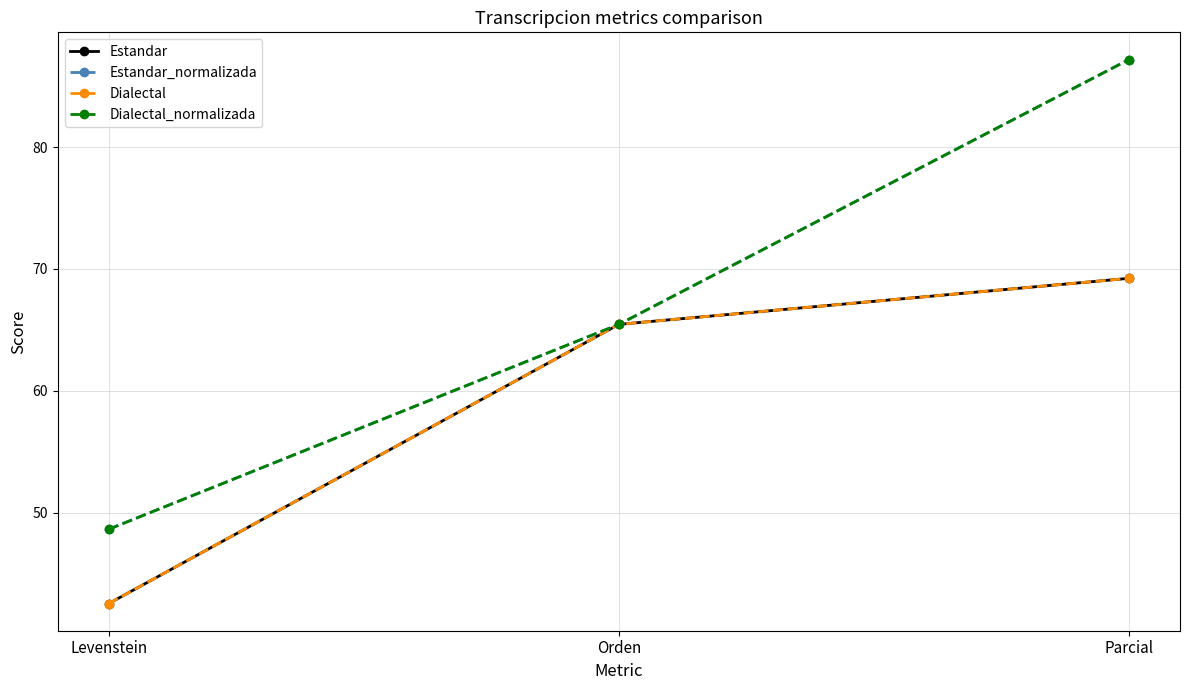

What position from the right is Orden?

2